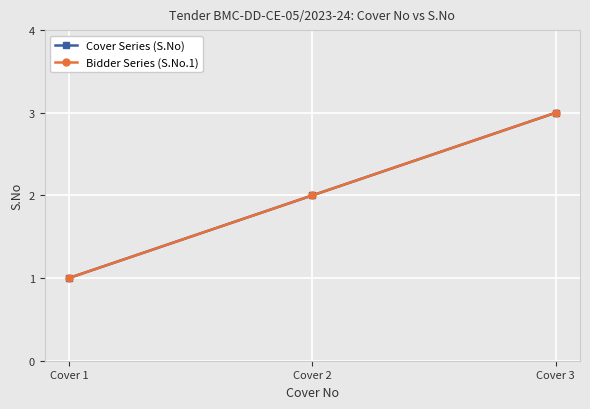

Is the value of Bidder Series (S.No.1) at Cover 1 greater than the value of Cover Series (S.No) at Cover 2?

No